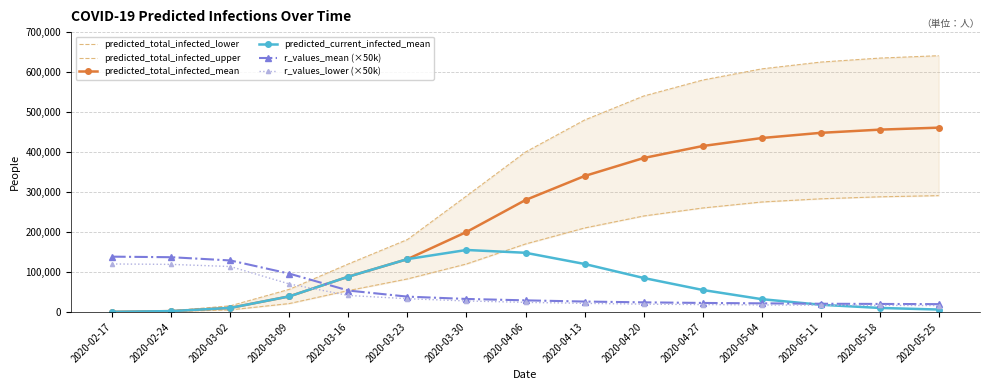

What is the difference between the predicted_total_infected_lower values at 2020-03-16 and 2020-03-02?

48363.0